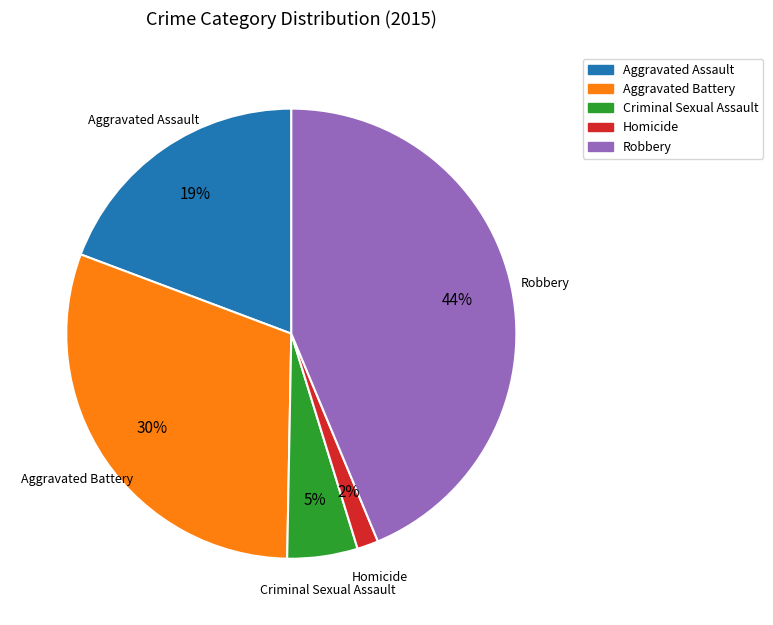

What percentage is the Robbery slice, to the nearest percent?

44%